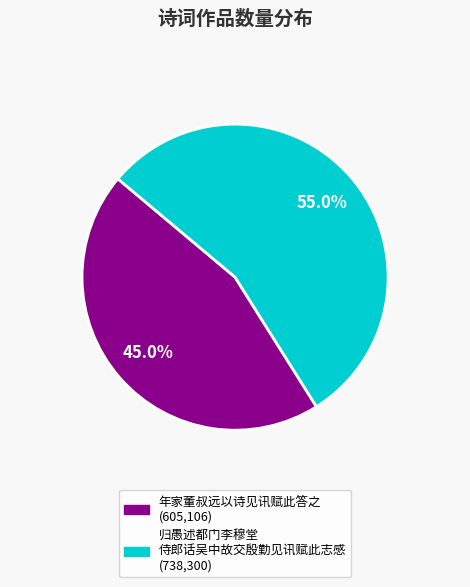

Does any single category account for the majority?

Yes